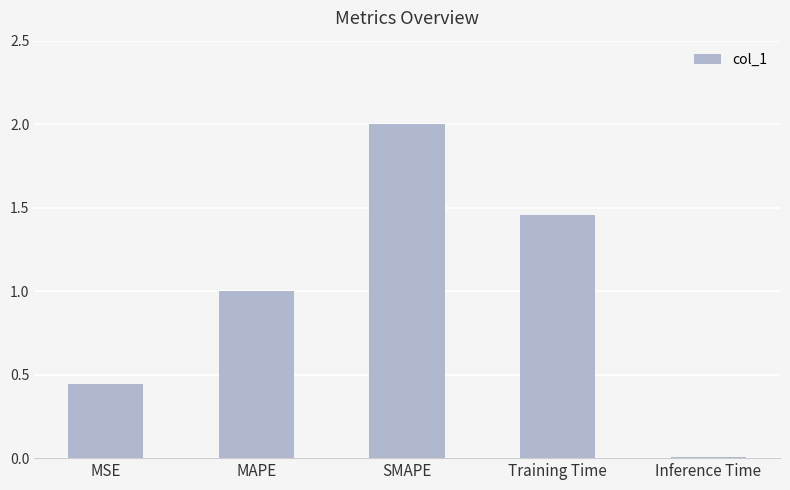

What is the average value?

1.0